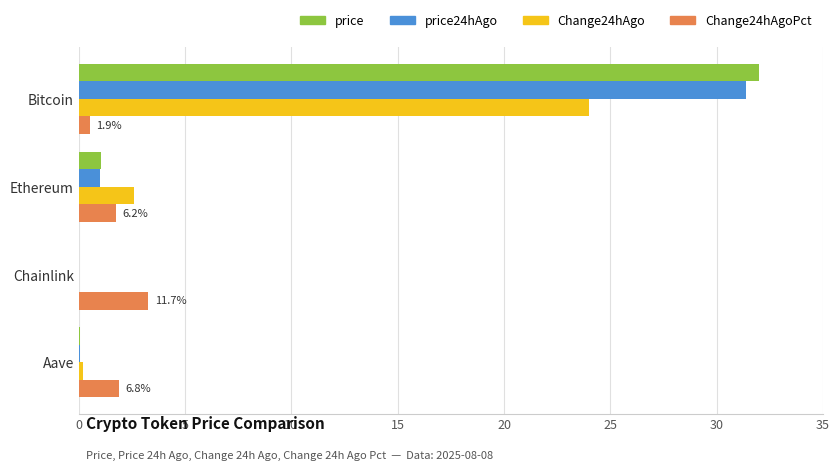

Which category has the highest value in the Change24hAgo series?

Bitcoin